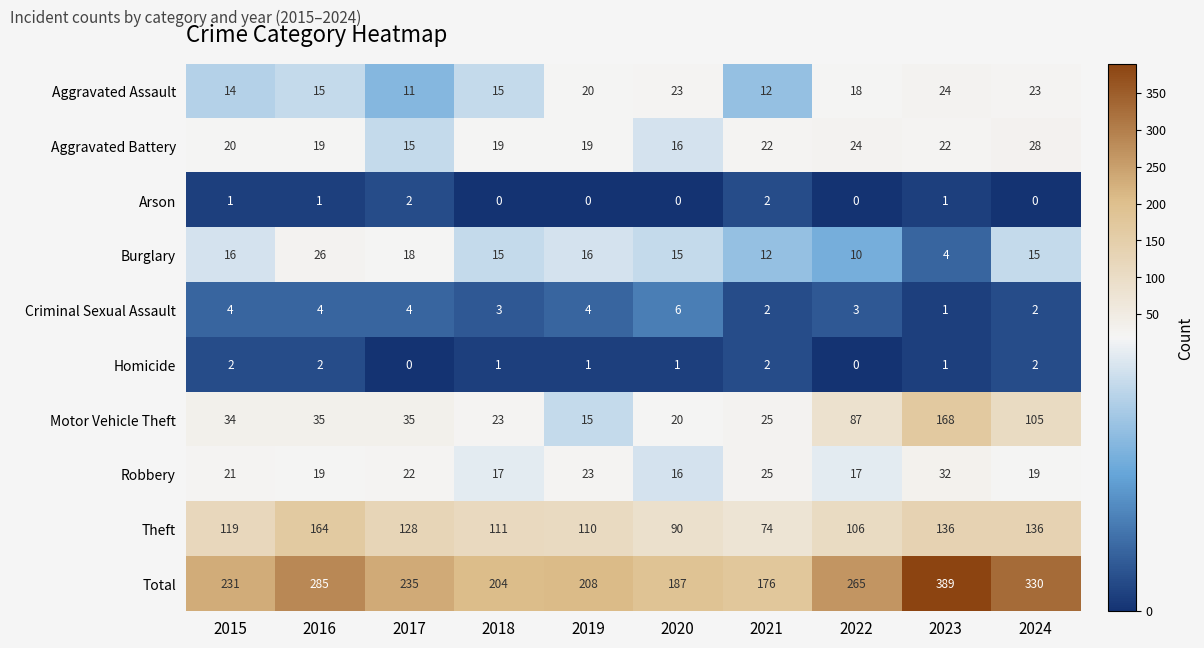

What is the total value across all series at 2024?

660